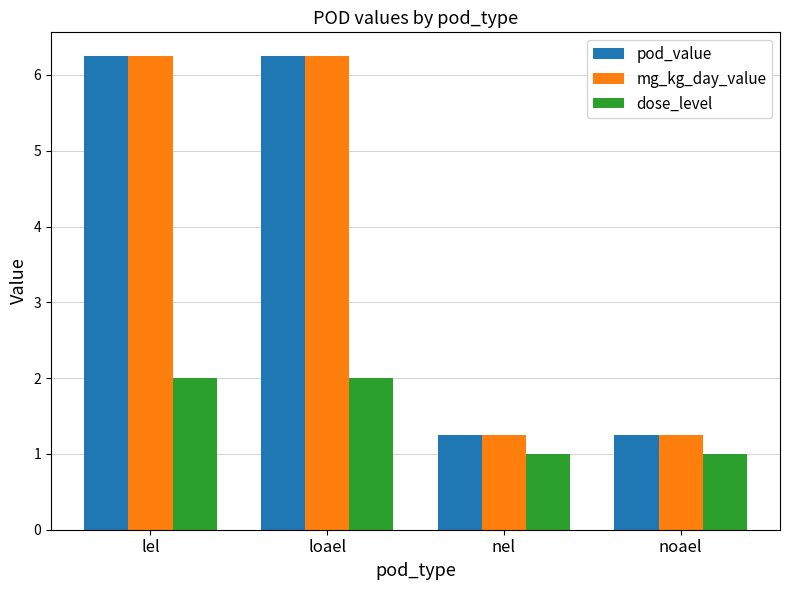

True or false: mg_kg_day_value has a value of 6.2 at loael.

True